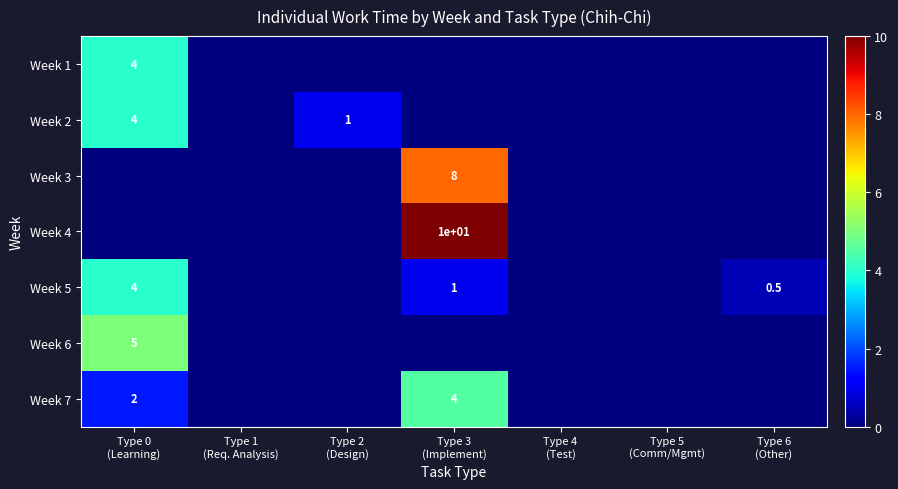

Is it true that Week 1 equals 0.0 at Type 4 (Test)?

True